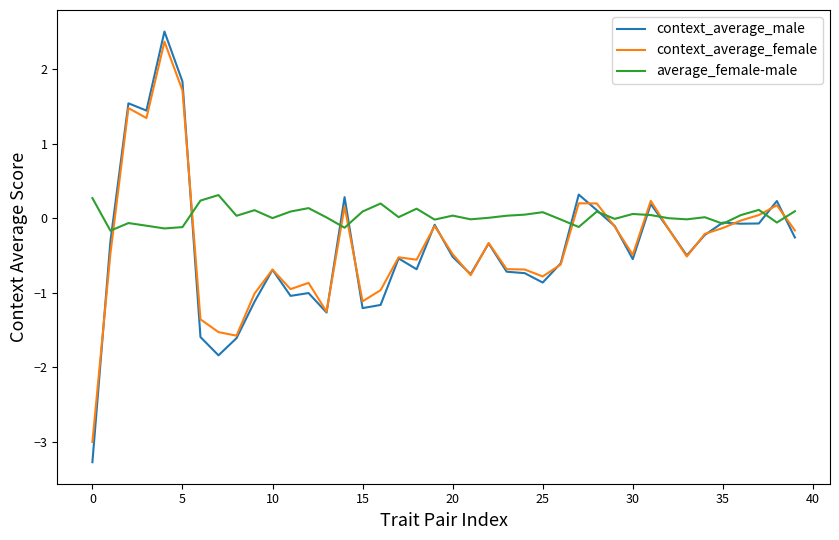

How many values in the context_average_male series exceed 0?

9